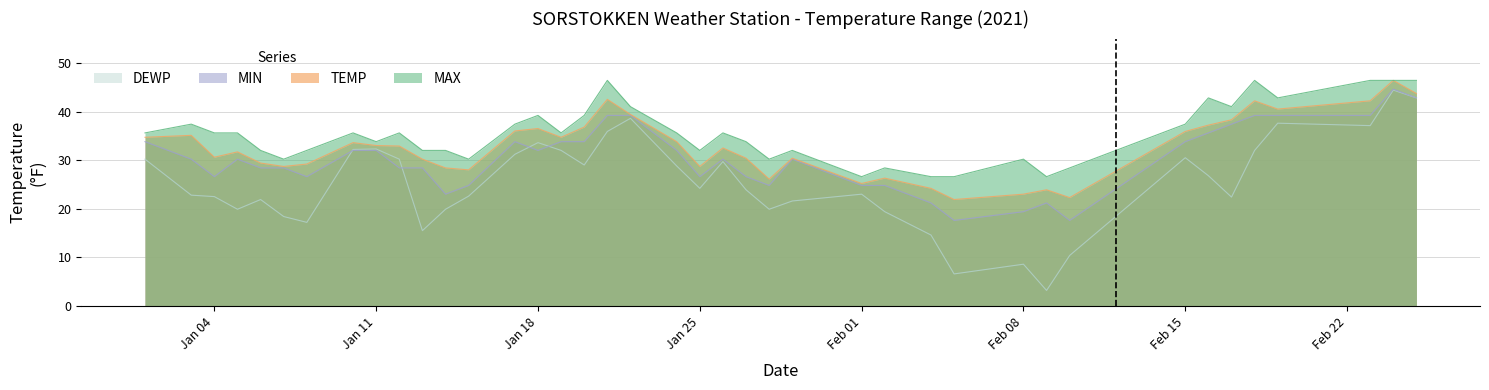

How many interior local valleys does the MIN series have?

8